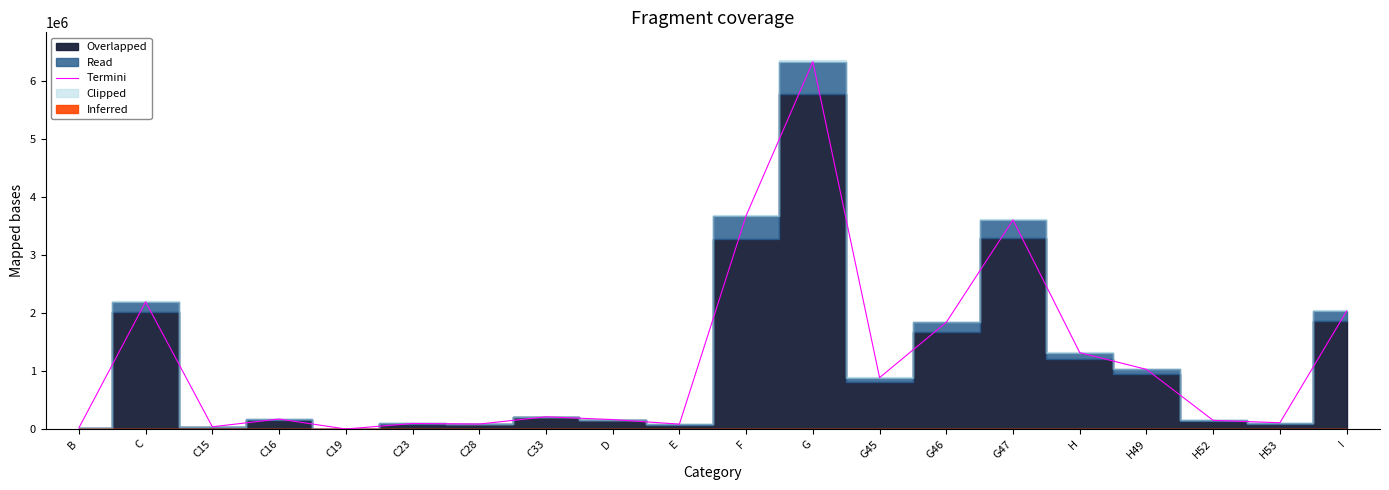

List the labels in order of value, smallest first.

C19, B, C15, E, C28, C23, H53, H52, D, C16, C33, G45, H49, H, G46, I, C, G47, F, G